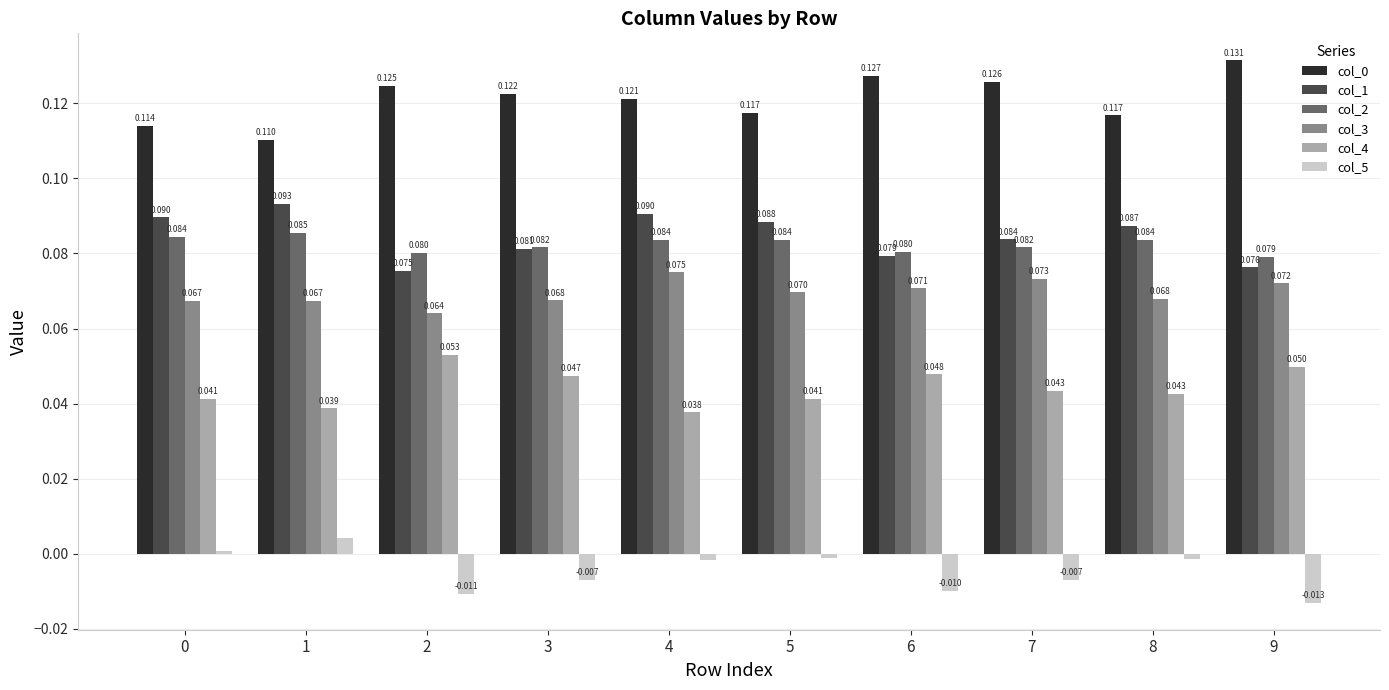

How many col_1 values are between 0 and 1?

10